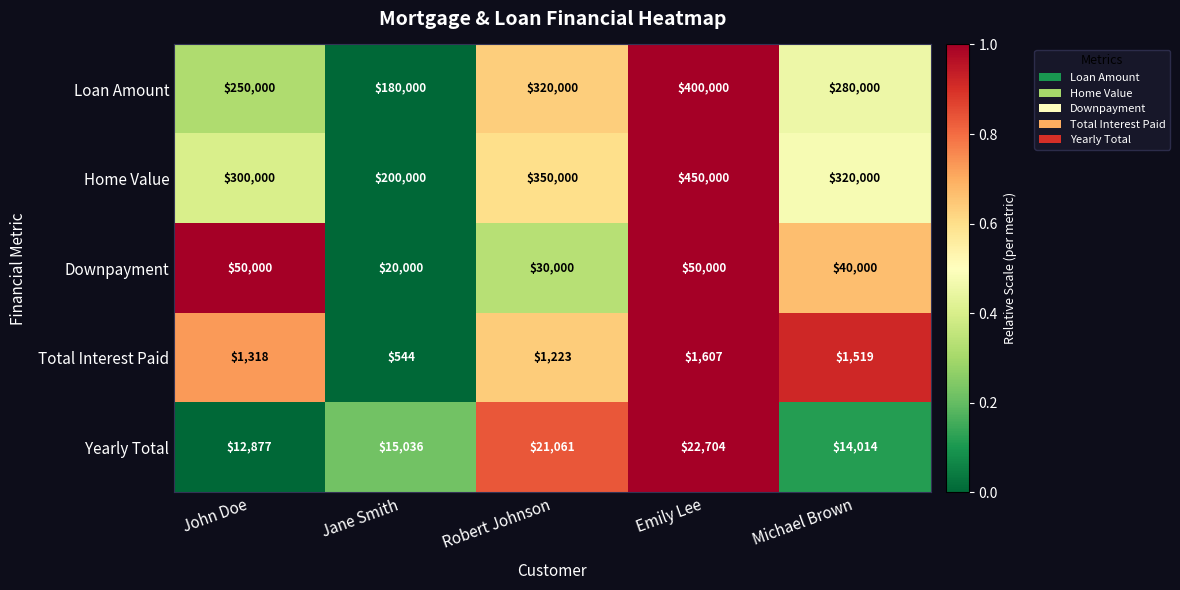

The Yearly Total series shows 12514 at Robert Johnson. True or false?

False